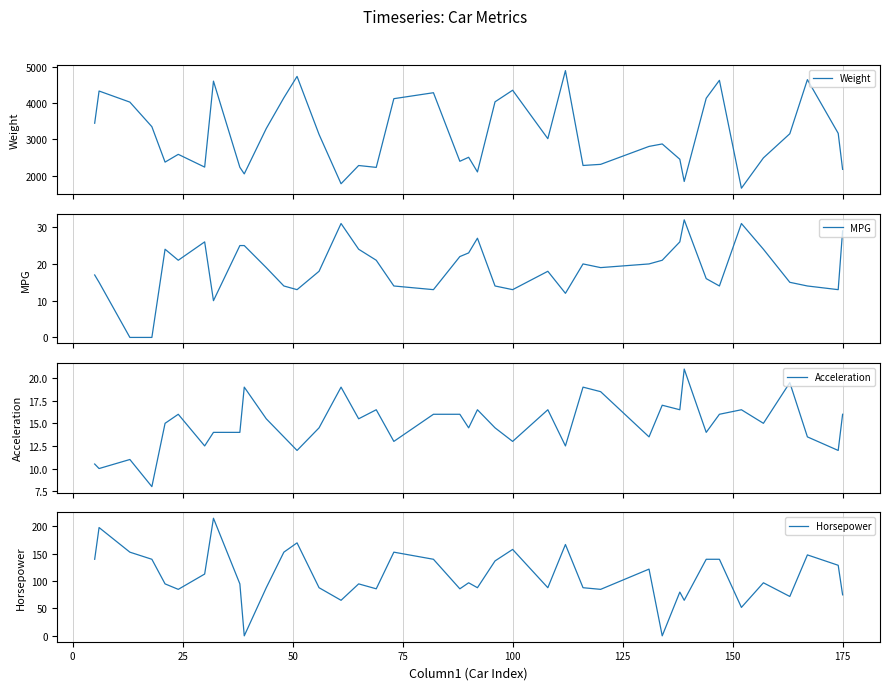

What is the maximum value for MPG?

32